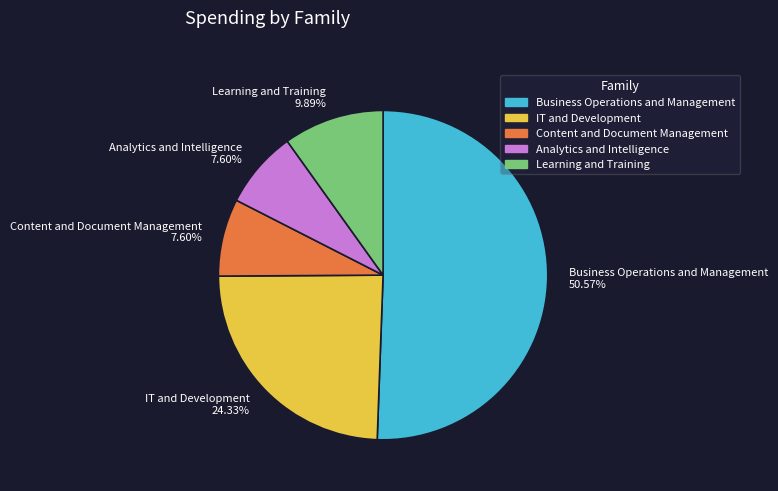

Does any single category account for the majority?

Yes